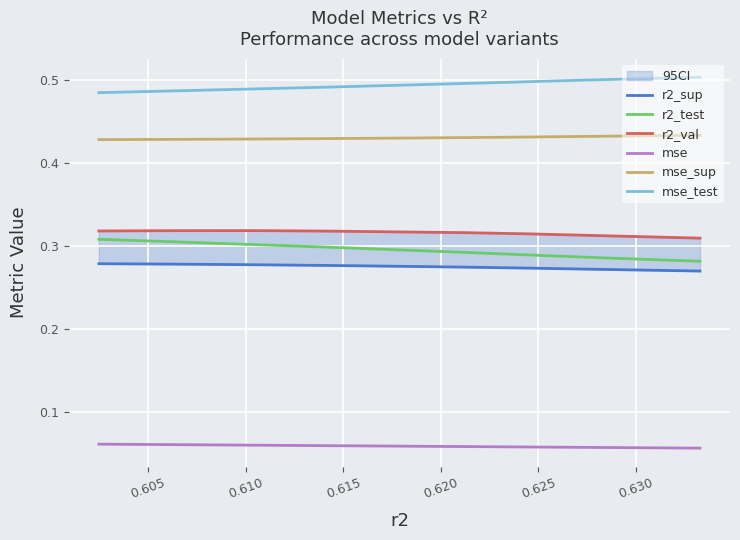

True or false: mse and r2_test intersect in this chart.

False